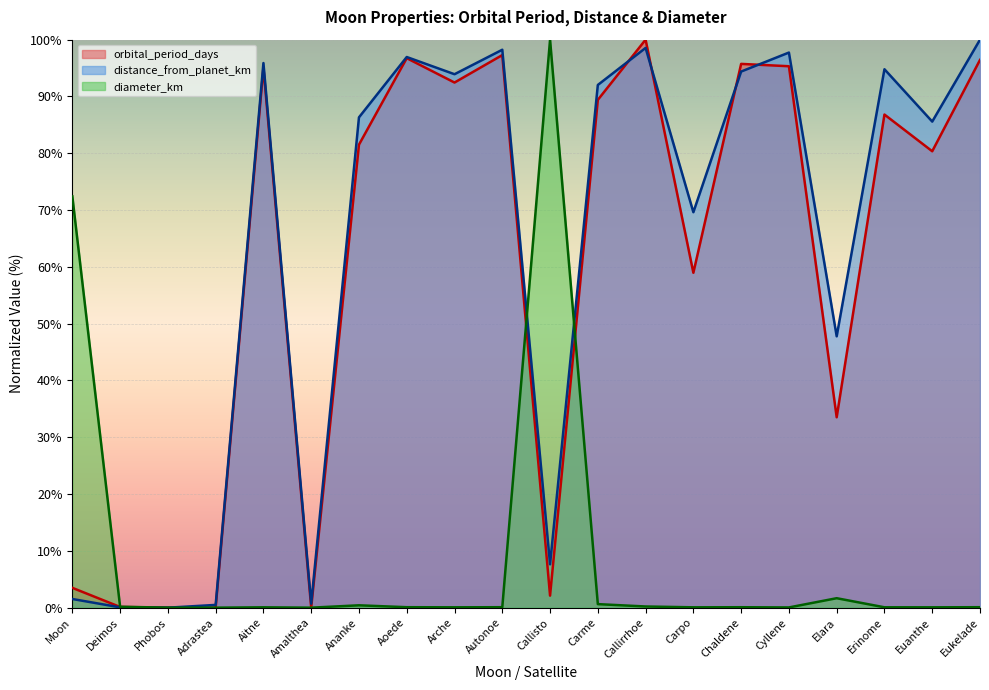

Reading left to right, transcribe all the data shown in this chart.

orbital_period_days: Moon=3.5	Deimos=0.1	Phobos=0.0	Adrastea=0.0	Aitne=95.1	Amalthea=0.0	Ananke=81.5	Aoede=96.7	Arche=92.5	Autonoe=97.3	Callisto=2.1	Carme=89.4	Callirrhoe=100.0	Carpo=59.0	Chaldene=95.7	Cyllene=95.3	Elara=33.5	Erinome=86.8	Euanthe=80.4	Eukelade=96.4
distance_from_planet_km: Moon=1.5	Deimos=0.1	Phobos=0.0	Adrastea=0.5	Aitne=95.9	Amalthea=0.7	Ananke=86.3	Aoede=96.9	Arche=93.9	Autonoe=98.2	Callisto=7.6	Carme=92.0	Callirrhoe=98.5	Carpo=69.6	Chaldene=94.4	Cyllene=97.7	Elara=47.8	Erinome=94.8	Euanthe=85.6	Eukelade=100.0
diameter_km: Moon=72.4	Deimos=0.2	Phobos=0.0	Adrastea=0.0	Aitne=0.1	Amalthea=0.0	Ananke=0.4	Aoede=0.1	Arche=0.1	Autonoe=0.1	Callisto=100.0	Carme=0.6	Callirrhoe=0.2	Carpo=0.1	Chaldene=0.1	Cyllene=0.0	Elara=1.7	Erinome=0.1	Euanthe=0.1	Eukelade=0.1